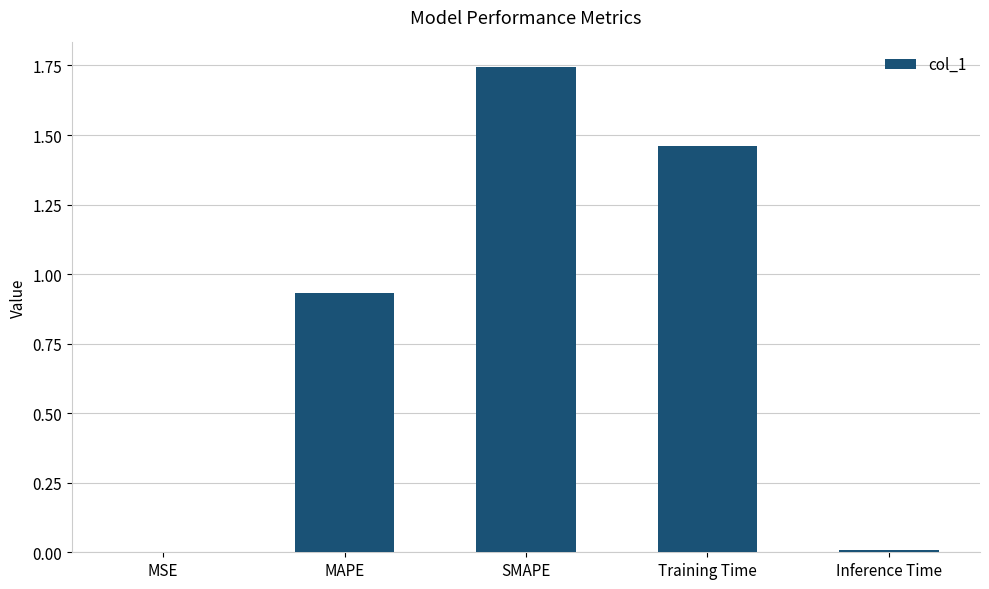

Which has a higher value, SMAPE or Training Time?

SMAPE